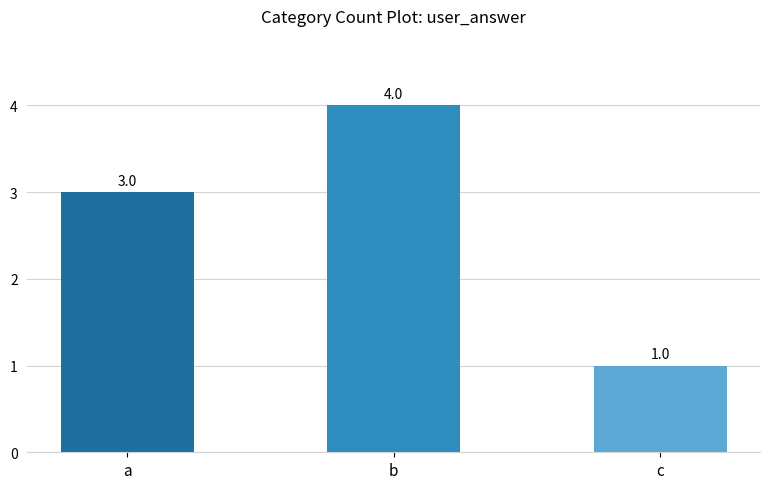

Is it true that the value at c is 1?

True